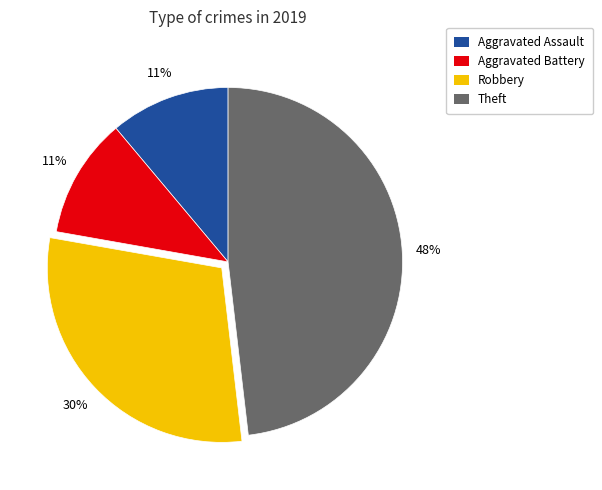

To the nearest percent, what is the average slice percentage?

25%